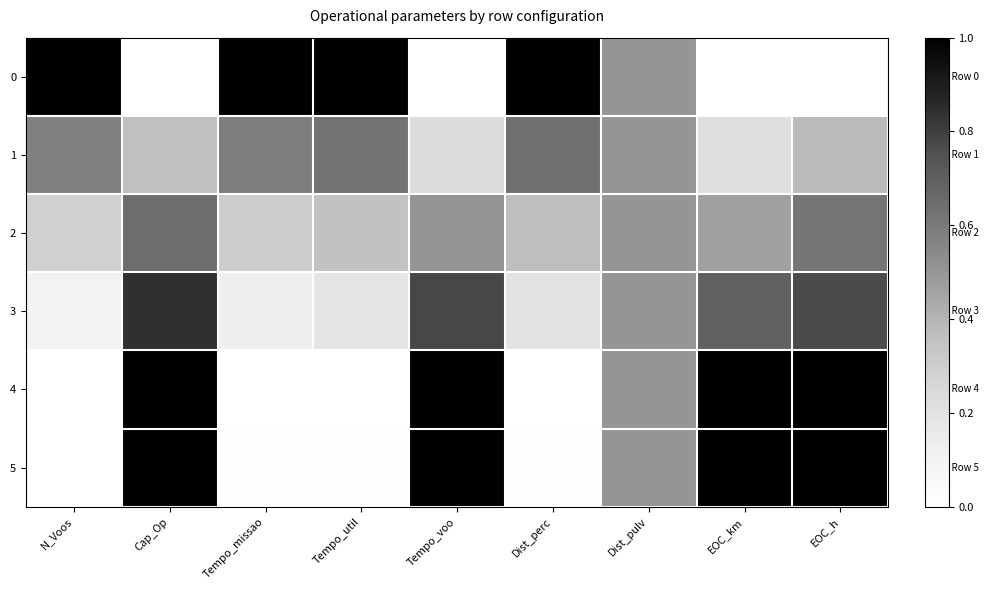

Reading left to right, transcribe all the data shown in this chart.

0: N_Voos=1.0	Cap_Op=0.0	Tempo_missao=1.0	Tempo_util=1.0	Tempo_voo=0.0	Dist_perc=1.0	Dist_pulv=0.5	EOC_km=0.0	EOC_h=0.0
1: N_Voos=0.6	Cap_Op=0.4	Tempo_missao=0.6	Tempo_util=0.6	Tempo_voo=0.2	Dist_perc=0.6	Dist_pulv=0.5	EOC_km=0.2	EOC_h=0.4
2: N_Voos=0.3	Cap_Op=0.6	Tempo_missao=0.3	Tempo_util=0.3	Tempo_voo=0.5	Dist_perc=0.4	Dist_pulv=0.5	EOC_km=0.5	EOC_h=0.6
3: N_Voos=0.1	Cap_Op=0.8	Tempo_missao=0.1	Tempo_util=0.2	Tempo_voo=0.8	Dist_perc=0.2	Dist_pulv=0.5	EOC_km=0.7	EOC_h=0.8
4: N_Voos=0.0	Cap_Op=1.0	Tempo_missao=0.0	Tempo_util=0.0	Tempo_voo=1.0	Dist_perc=0.0	Dist_pulv=0.5	EOC_km=1.0	EOC_h=1.0
5: N_Voos=0.0	Cap_Op=1.0	Tempo_missao=0.0	Tempo_util=0.0	Tempo_voo=1.0	Dist_perc=0.0	Dist_pulv=0.5	EOC_km=1.0	EOC_h=1.0